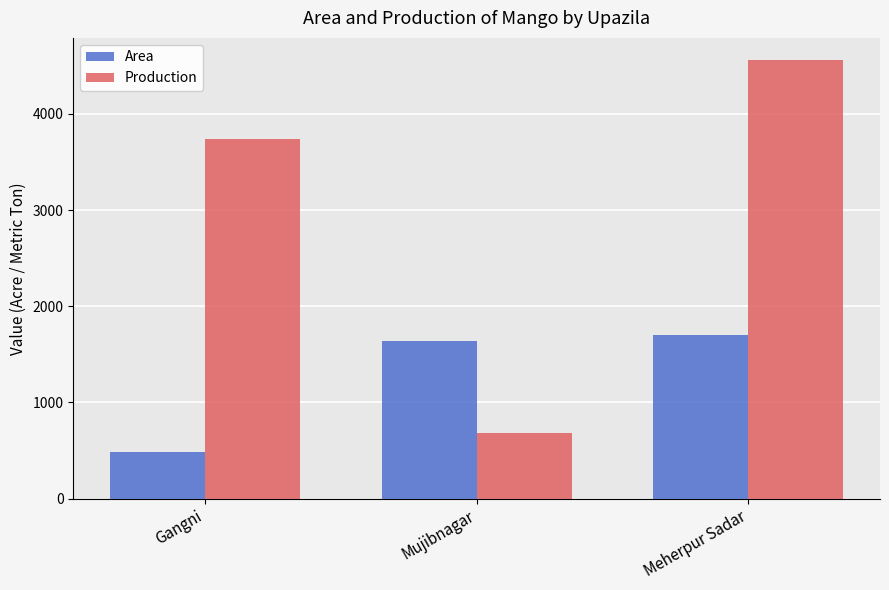

The value of Production at Gangni is 1453. True or false?

False